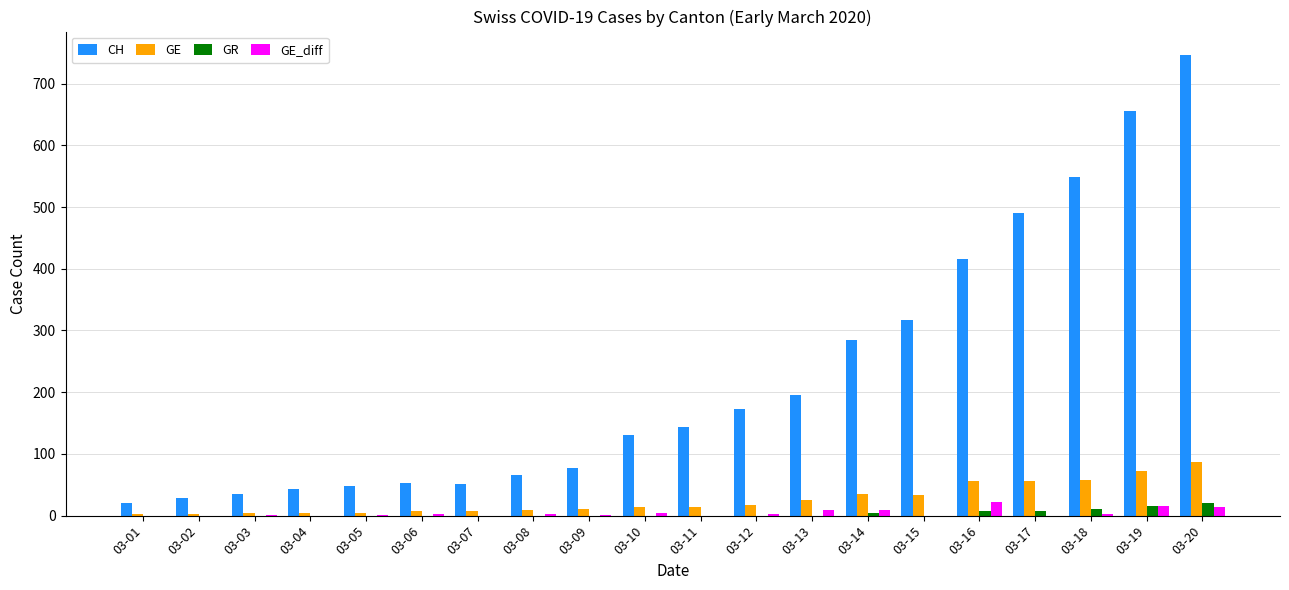

Does the chart contain stacked bars?

No